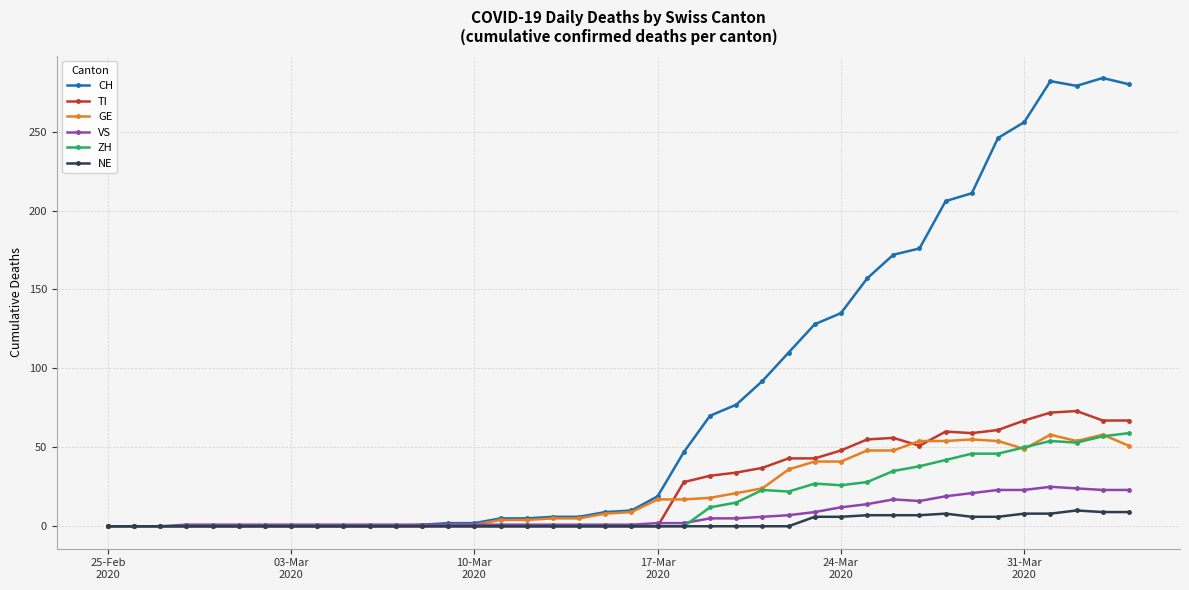

Which series has the largest total across all categories?

CH